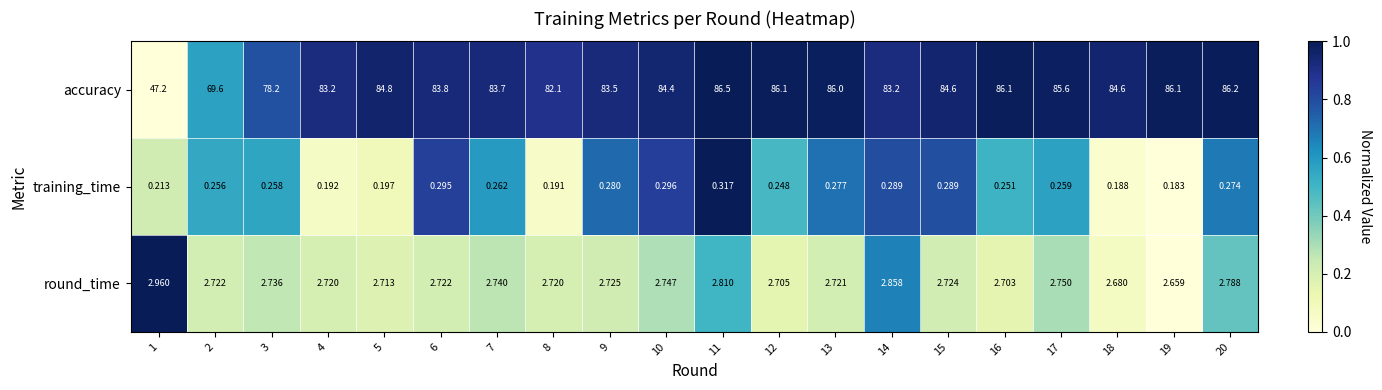

Count the number of data series in this chart.

3